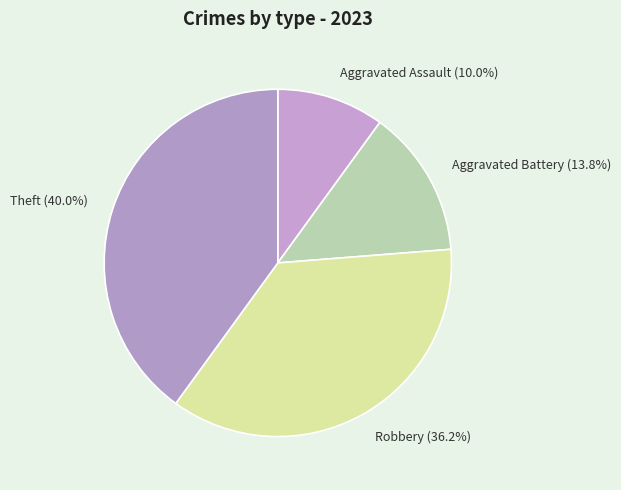

Combined, what portion of the pie is Aggravated Assault and Theft?

50.0%